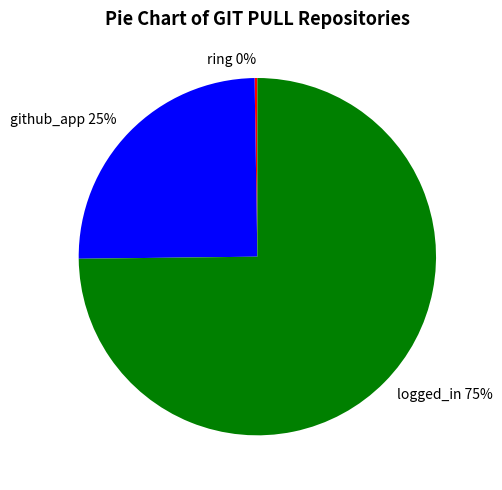

True or false: logged_in accounts for 75% of the total.

True